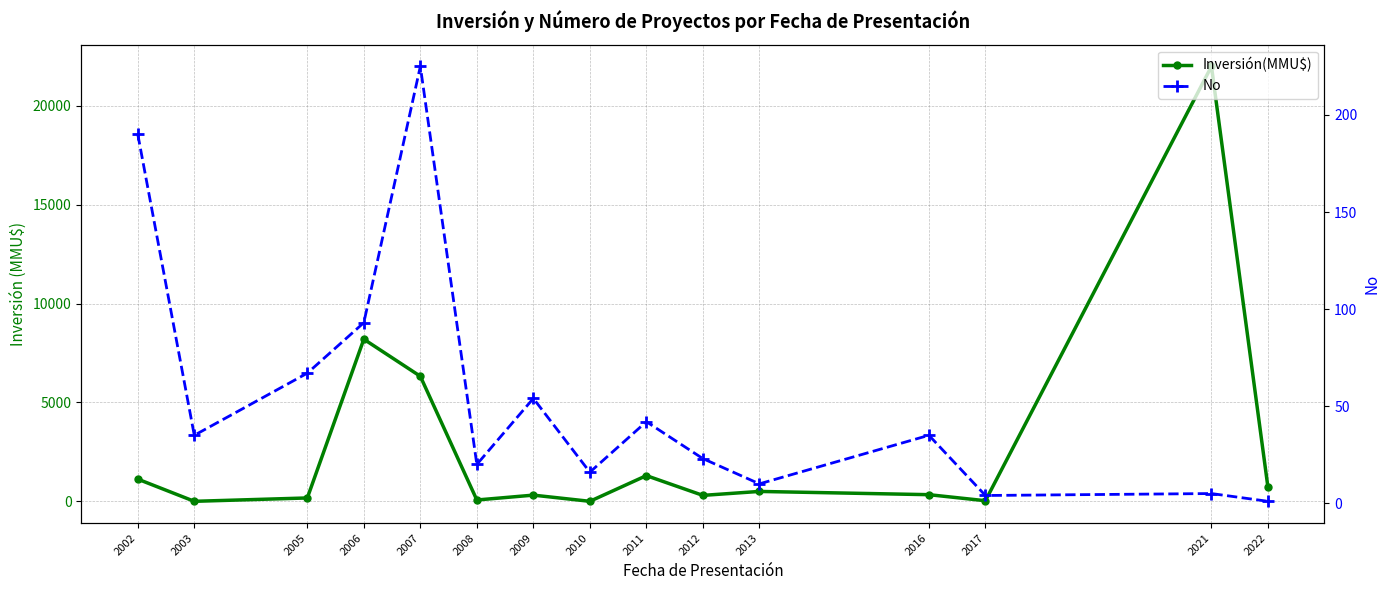

Which series has the widest spread of values?

Inversión(MMU$)